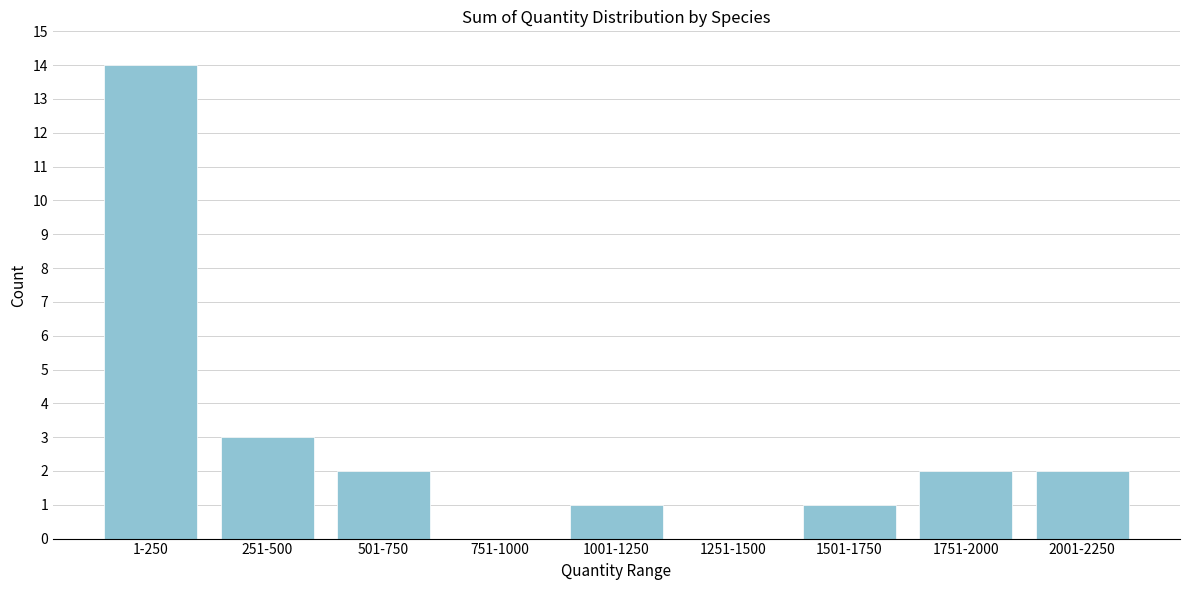

Reading left to right, list all the values displayed in this chart.

1-250=14	251-500=3	501-750=2	751-1000=0	1001-1250=1	1251-1500=0	1501-1750=1	1751-2000=2	2001-2250=2